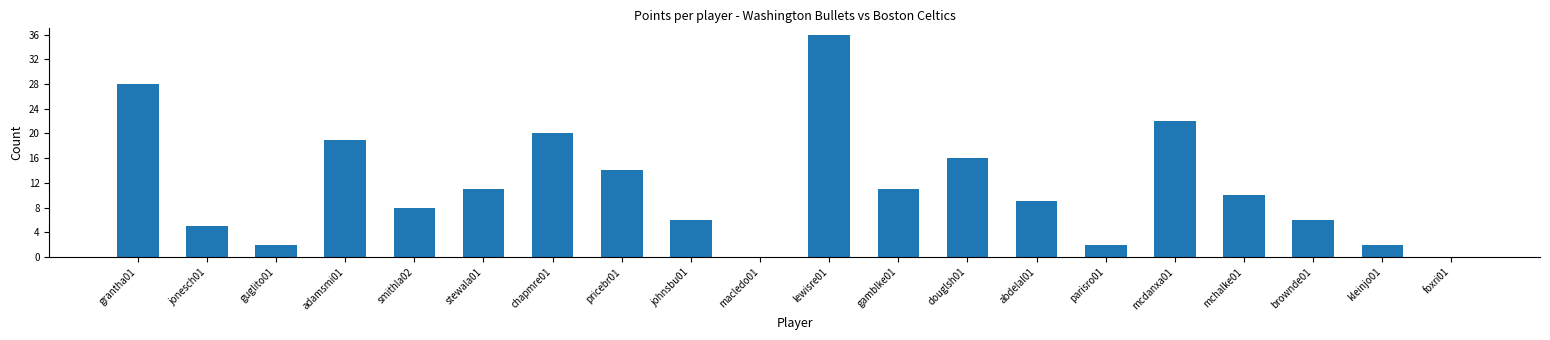

What is the sum of all values?

227